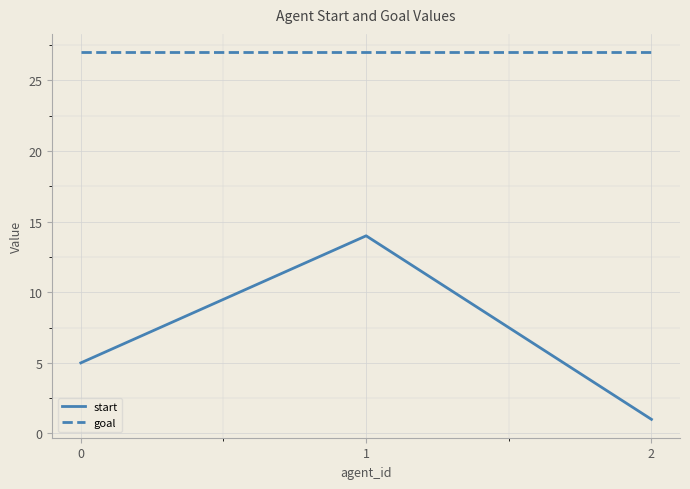

The value of goal at 0 is 27. True or false?

True